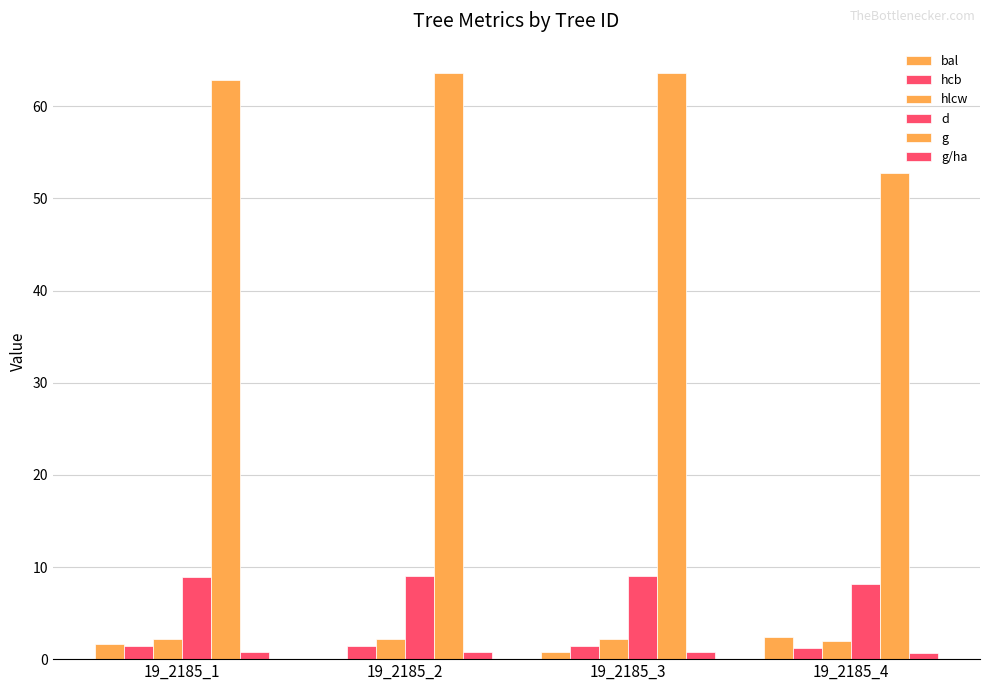

Is it true that hcb equals 0.4 at 19_2185_3?

False